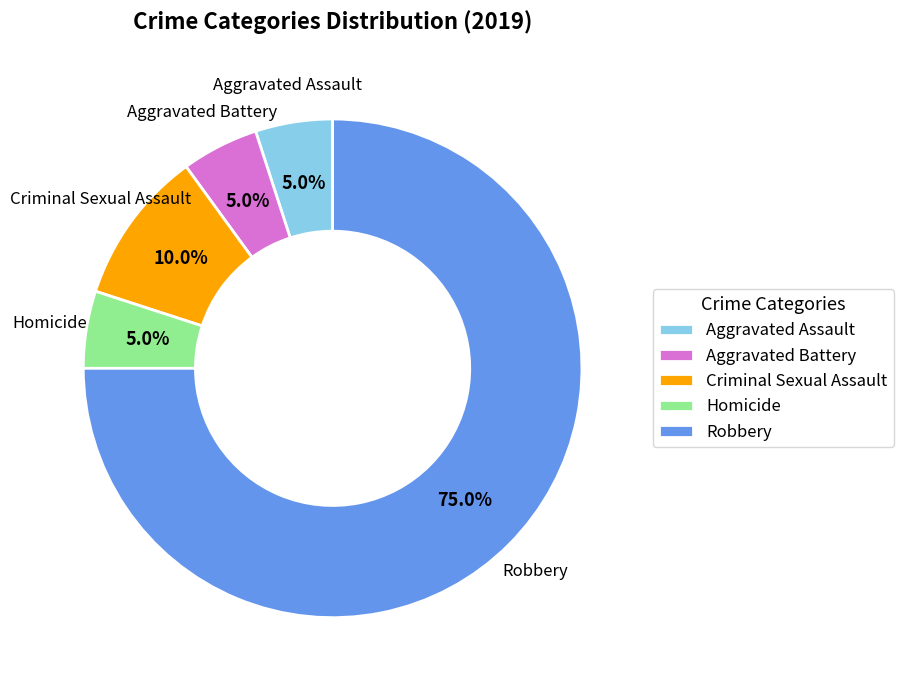

What percentage is the Aggravated Assault slice, to the nearest percent?

5%